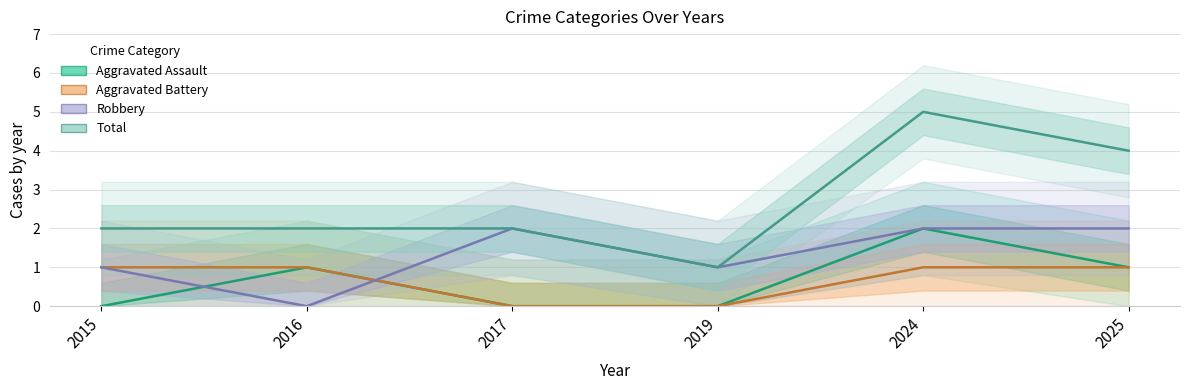

At 2025, list the series in order from largest to smallest.

Total, Robbery, Aggravated Assault, Aggravated Battery